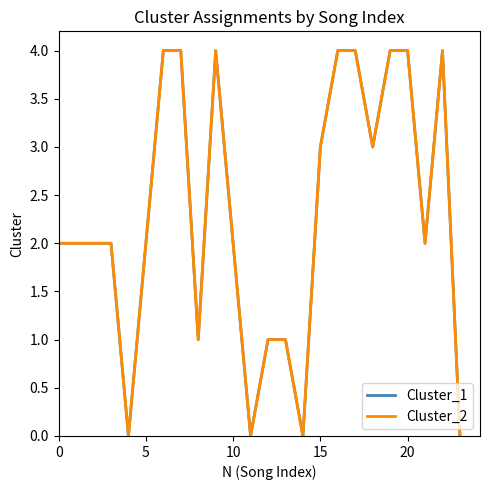

Is this an area chart (filled region under the line)?

No